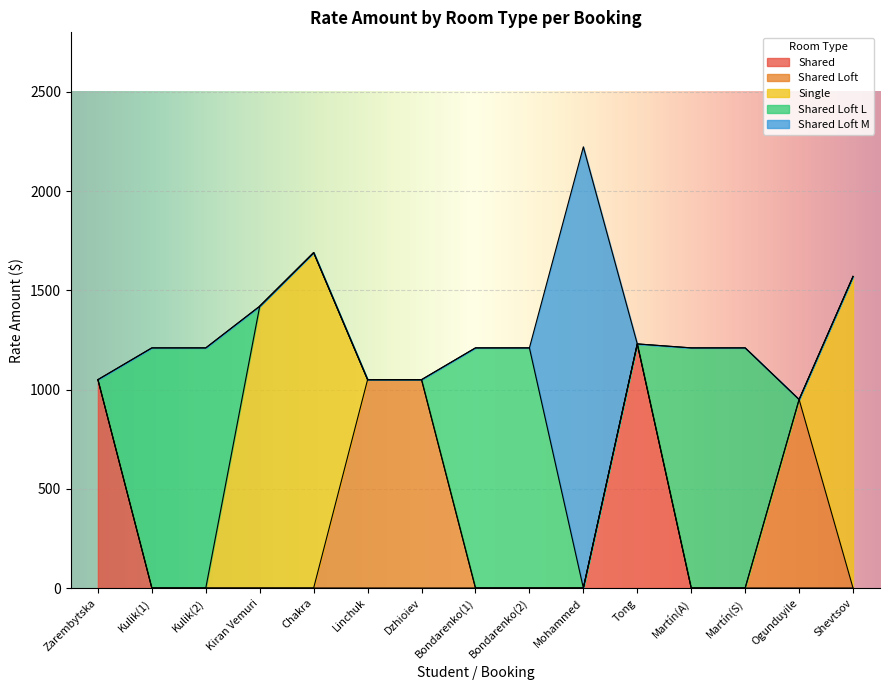

What is the total value across all series at Linchuk?

1050